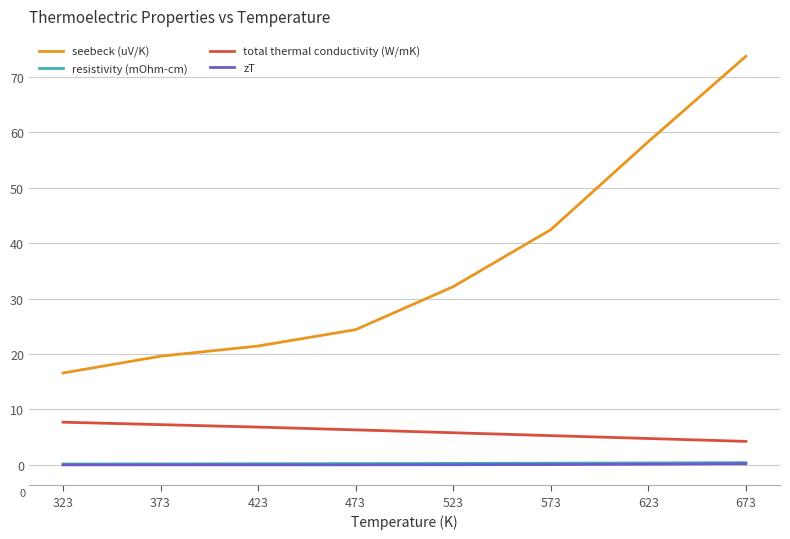

At which label is seebeck (uV/K) closest to 45?

573